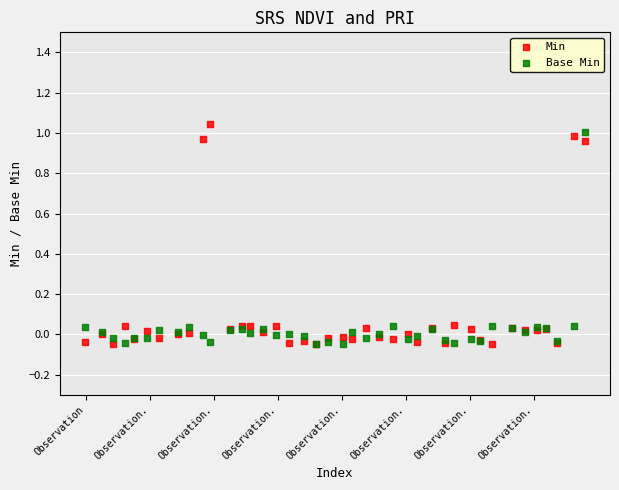

What are all the series names shown in the legend?

Min, Base Min